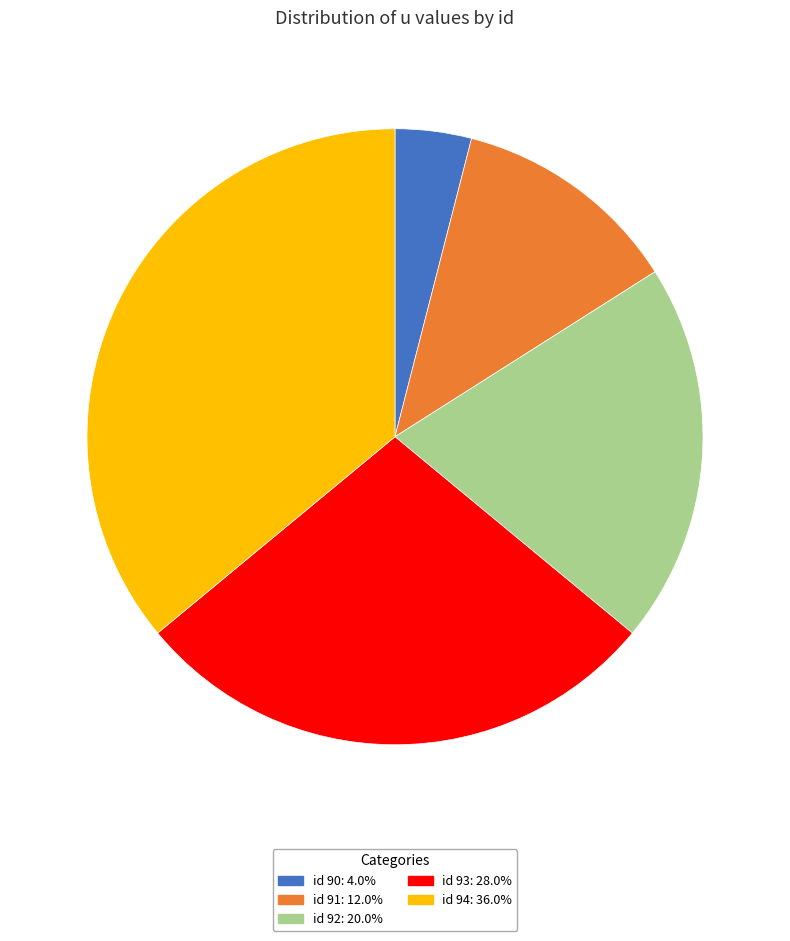

Does any single category account for the majority?

No